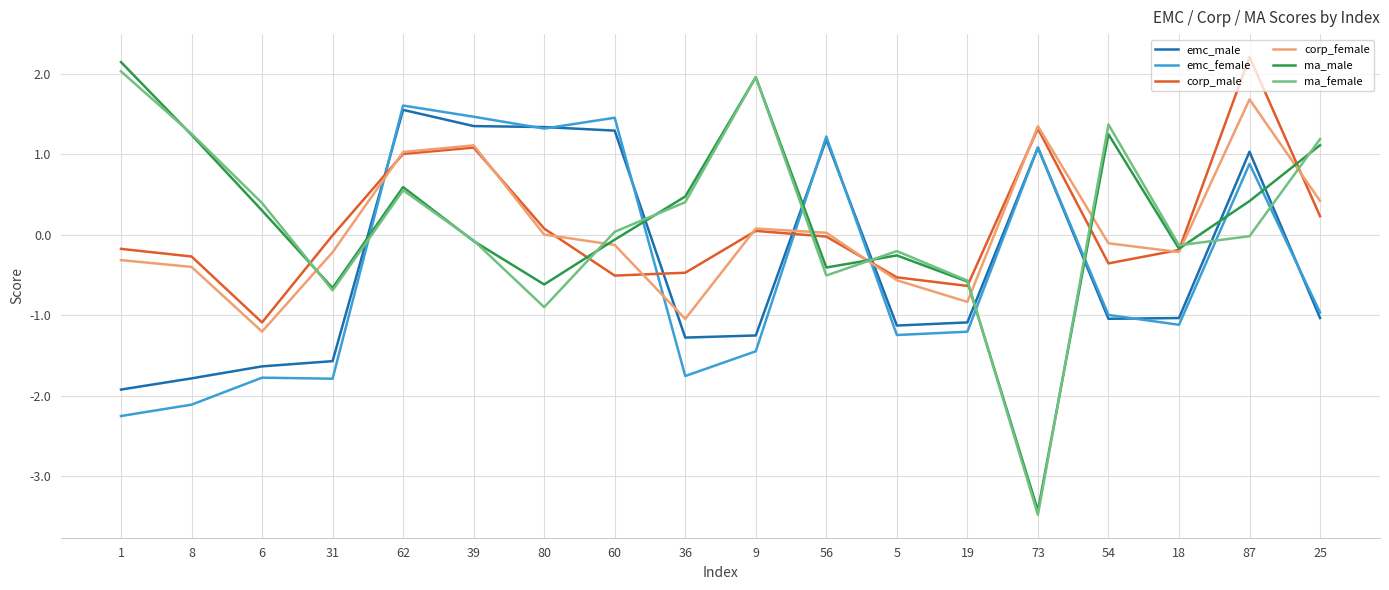

Is the value of corp_female at 62 greater than the value of emc_male at 54?

Yes